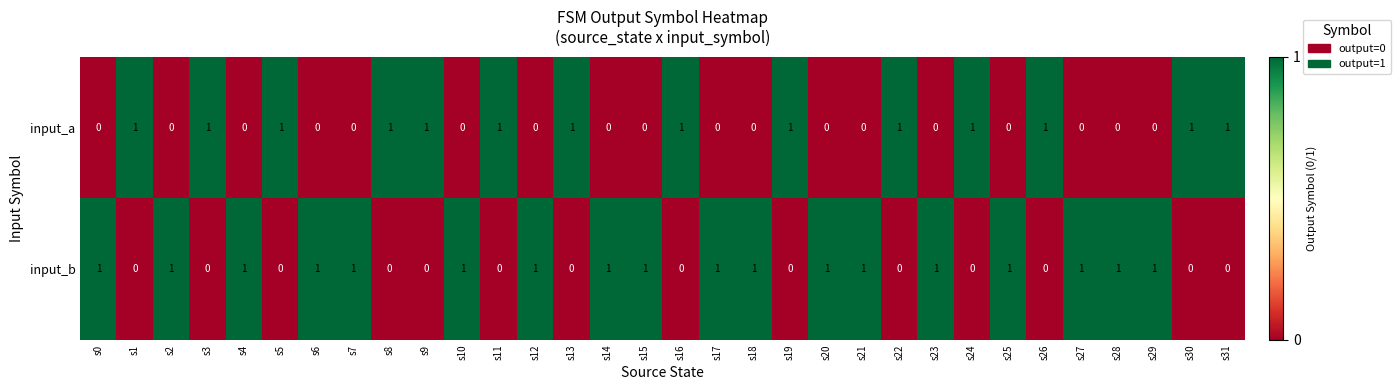

Count the input_b values in the range 0 to 1.

32